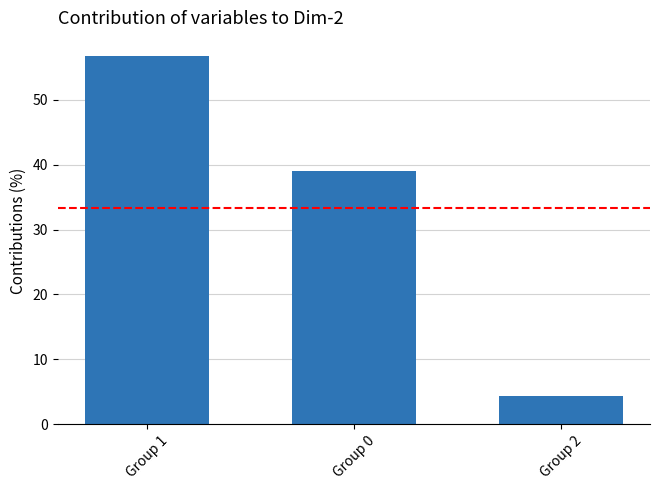

What is the change in value from Group 1 to Group 2?

-52.4